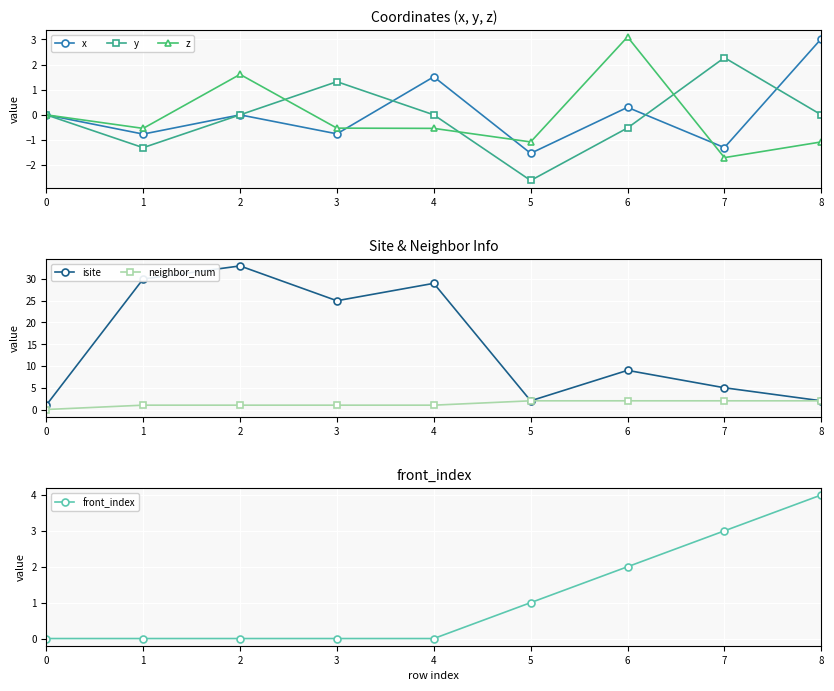

True or false: z has a value of -0.5 at 4.

True